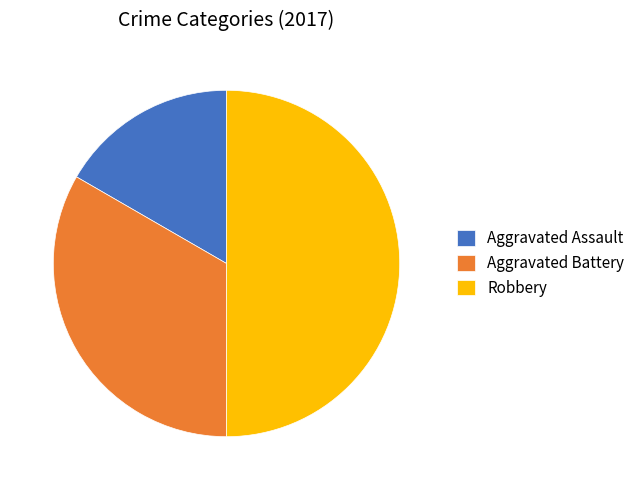

Rank the categories by value from highest to lowest.

Robbery, Aggravated Battery, Aggravated Assault